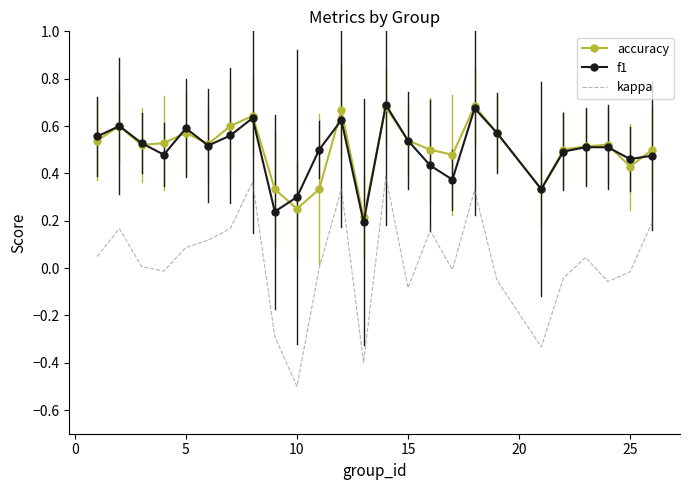

True or false: kappa and accuracy intersect in this chart.

False